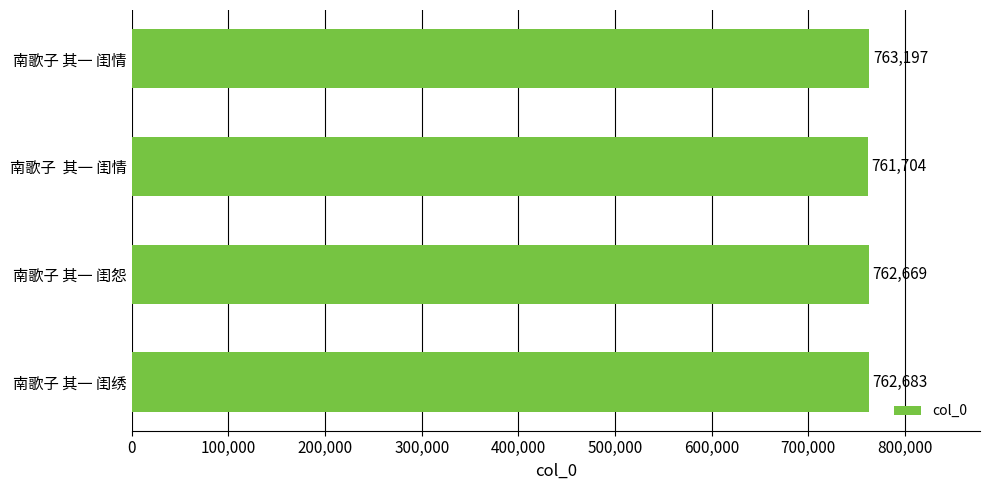

Approximately how many times larger is the value at 南歌子  其一 闺情 compared to 南歌子 其一 闺情?

1.0